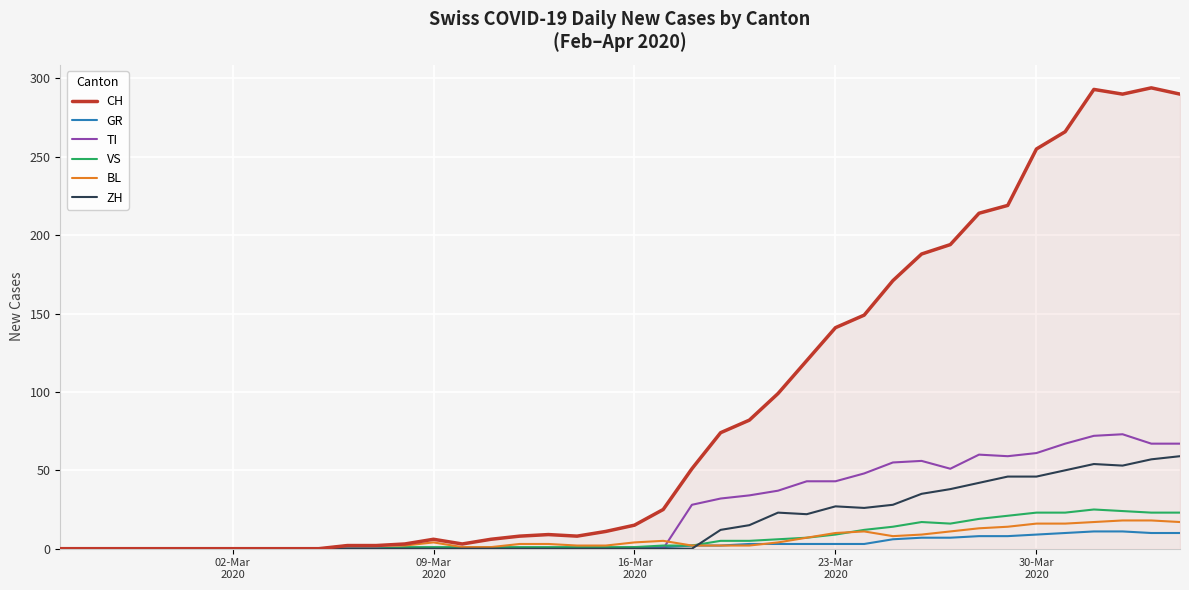

How many series are shown in this chart?

6